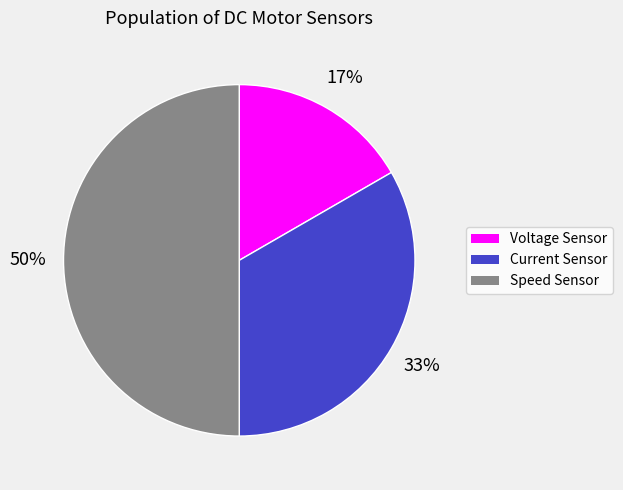

Which has a higher value, Current Sensor or Speed Sensor?

Speed Sensor